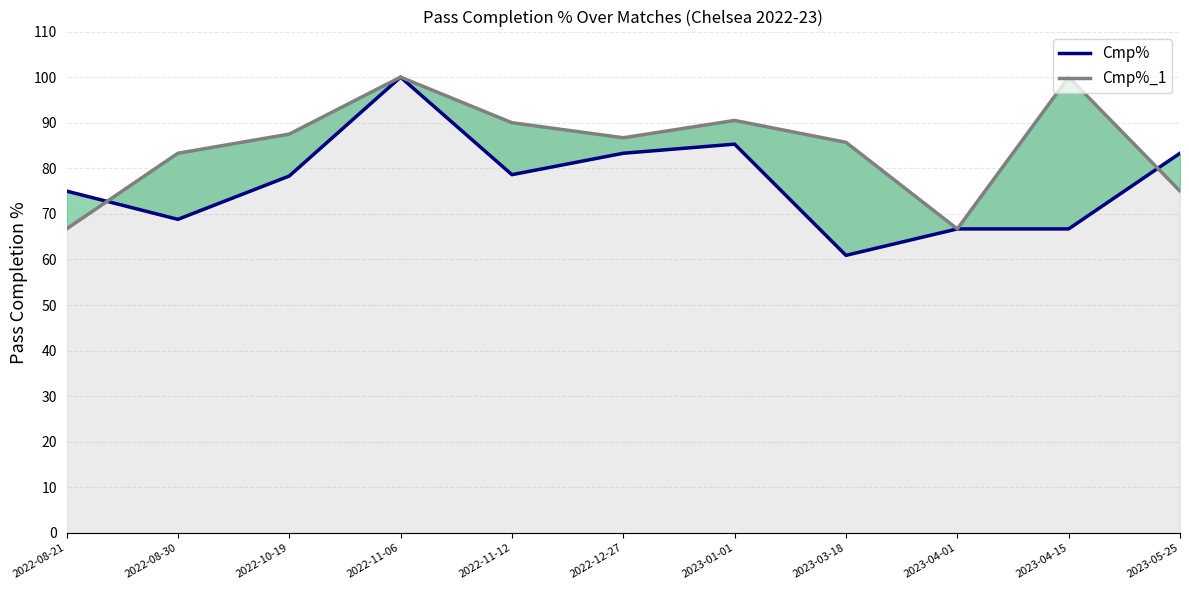

Reading left to right, transcribe all the data shown in this chart.

Cmp%: 75.0	68.8	78.3	100.0	78.6	83.3	85.3	60.9	66.7	66.7	83.3
Cmp%_1: 66.7	83.3	87.5	100.0	90.0	86.7	90.5	85.7	66.7	100.0	75.0